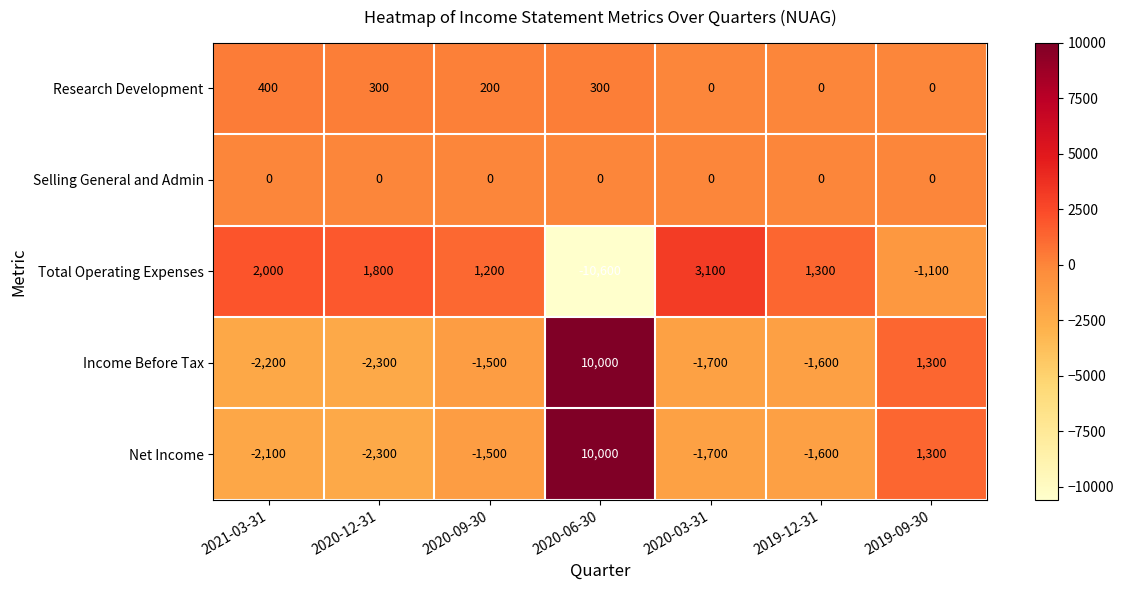

Is it true that Selling General and Admin equals 0 at 2020-03-31?

True